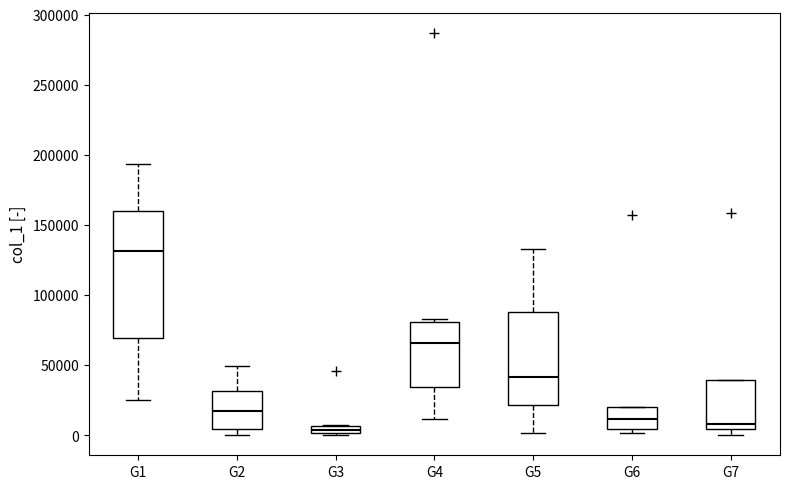

Comparing the boxes themselves (not the whiskers), which one is the tallest?

G1